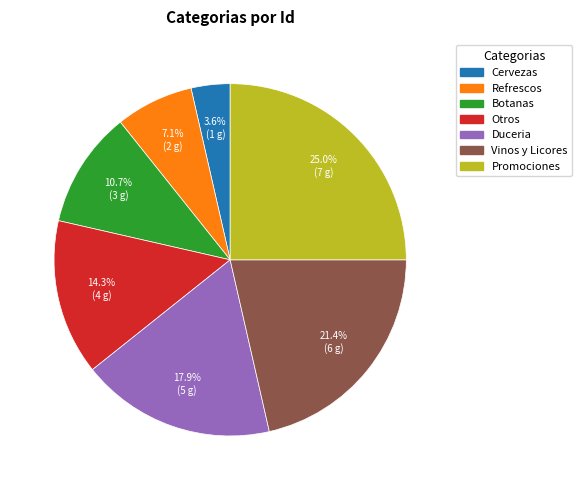

Is there a majority slice in this chart?

No